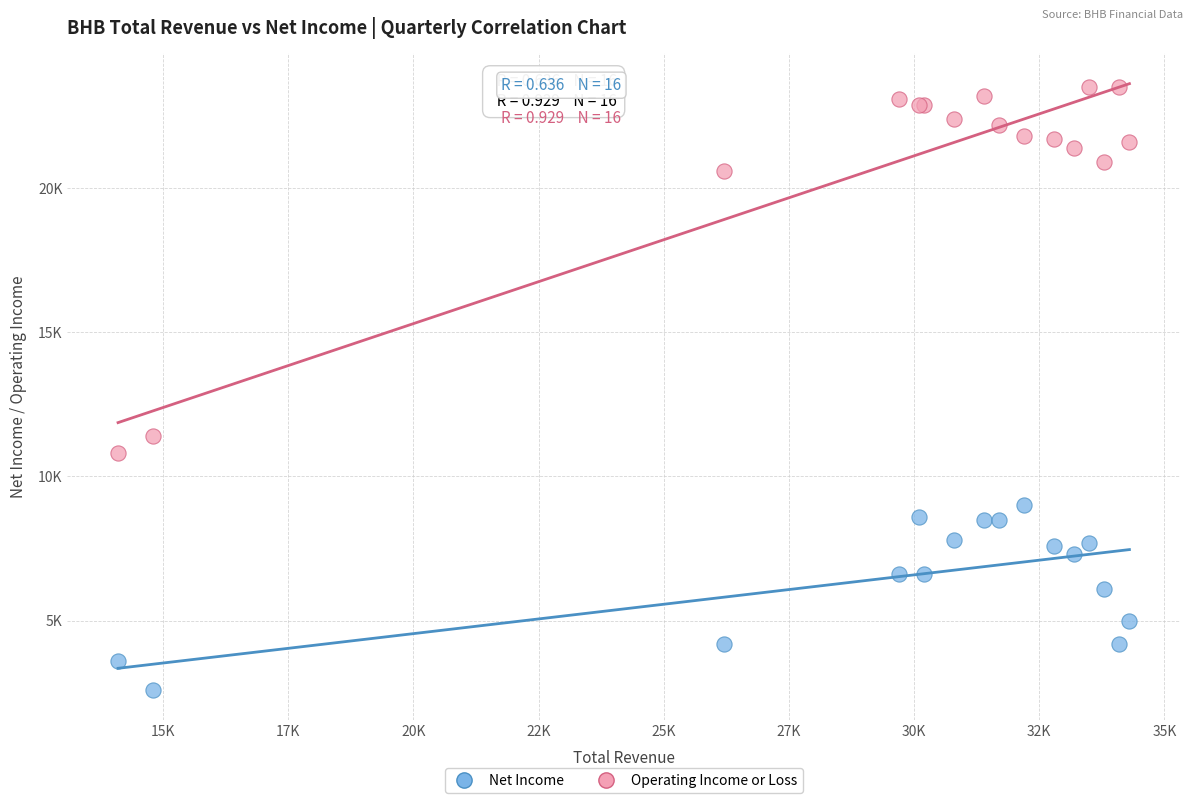

What are all the series names shown in the legend?

Net Income, Operating Income or Loss